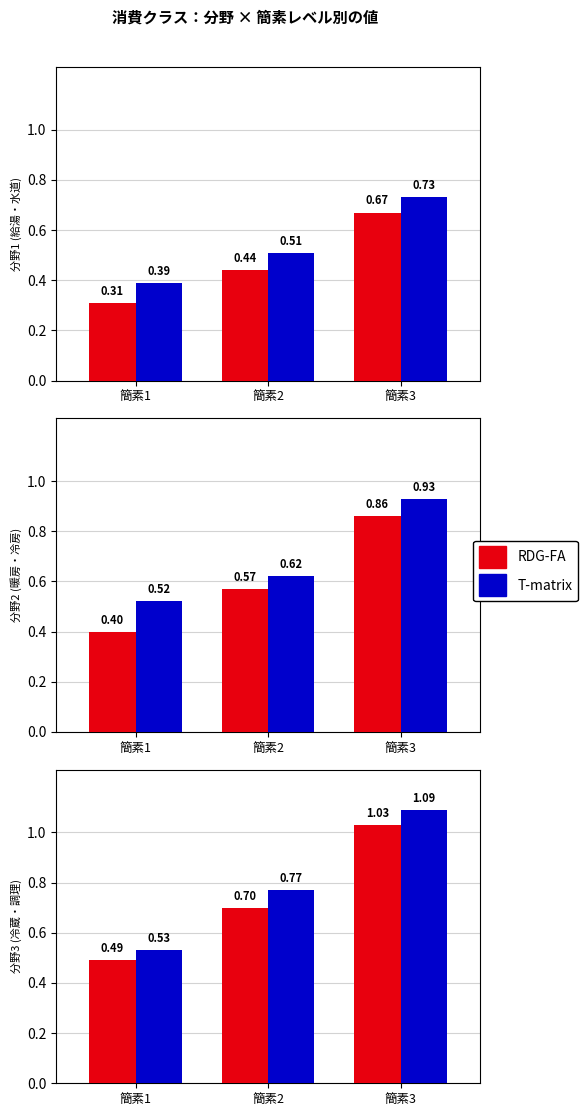

Is it true that T-matrix equals 1.3 at 簡素2?

False